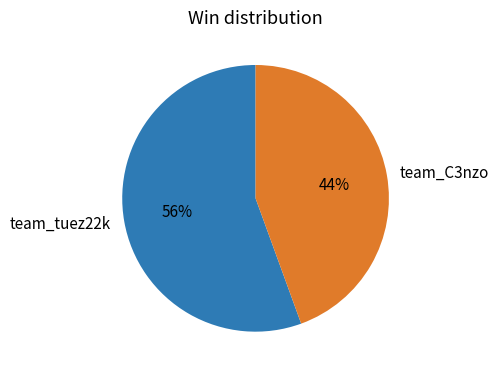

To the nearest percent, what portion does team_tuez22k represent?

56%